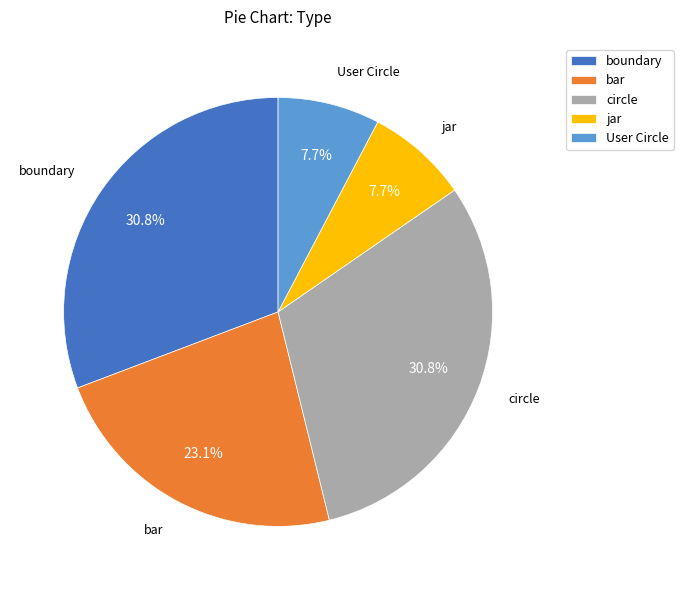

Is it true that circle is 21% of the pie?

False